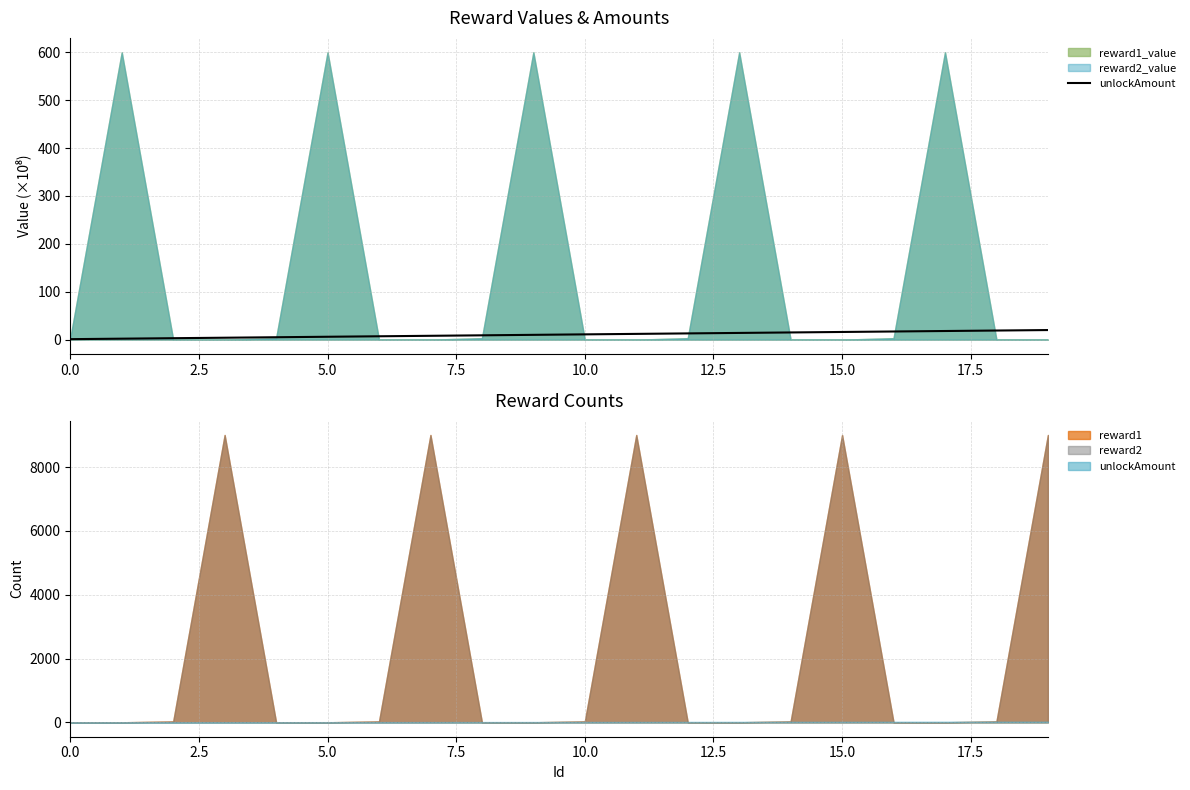

What is the difference between the values at 18 and 19?

1